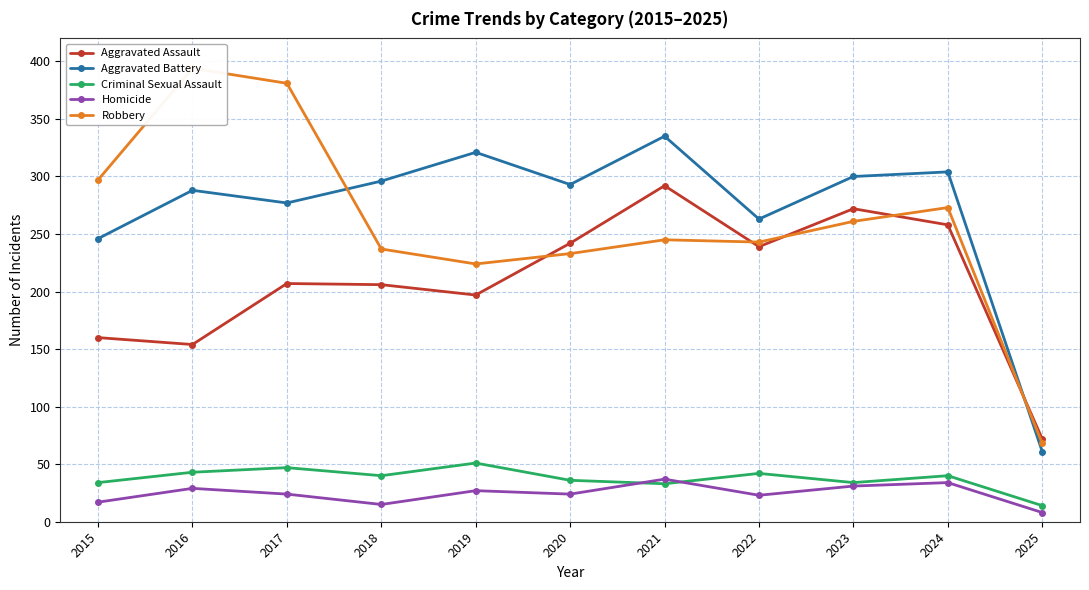

True or false: Criminal Sexual Assault has more than 0 interior local peaks.

True